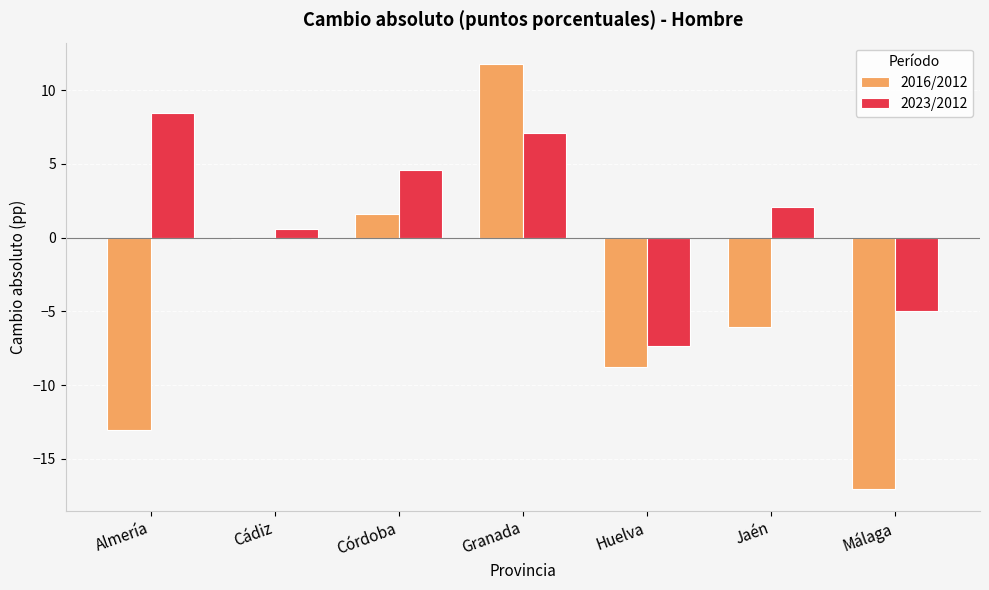

Where does the 2023/2012 series first go above 2?

Almería